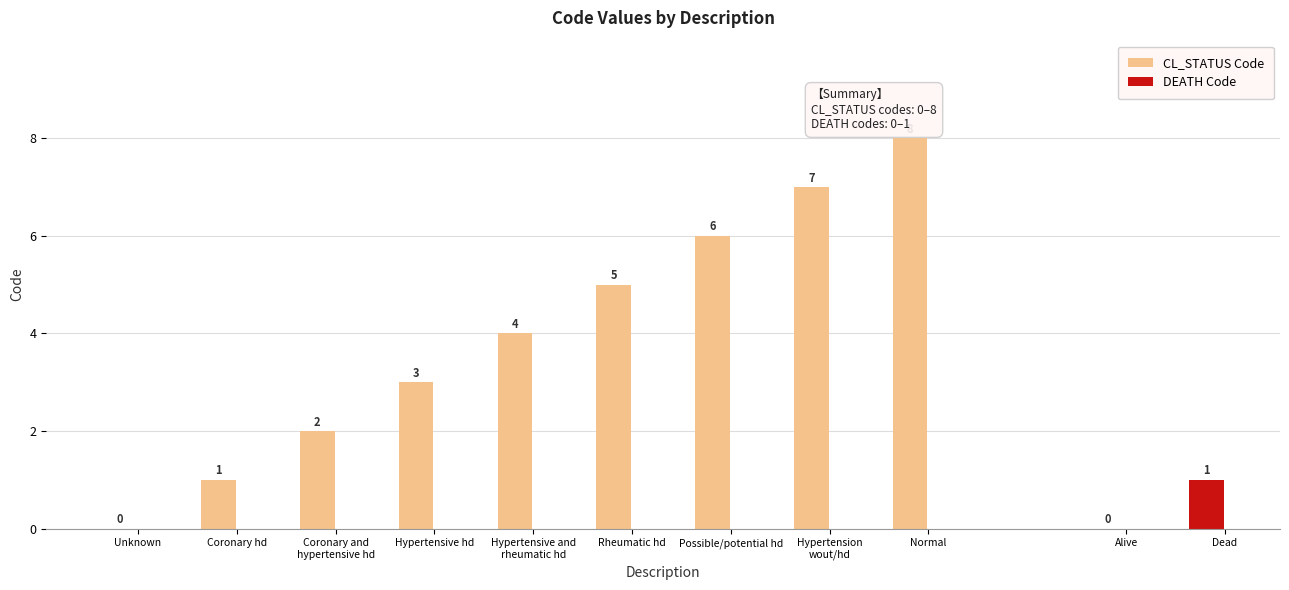

What is the label of the 5th bar from the left?

Hypertensive and
rheumatic hd